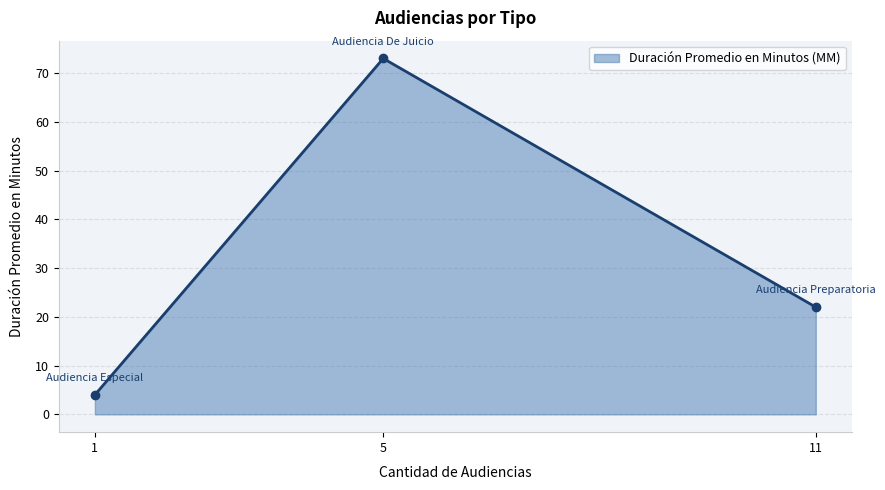

List the labels in order of value, smallest first.

1, 11, 5